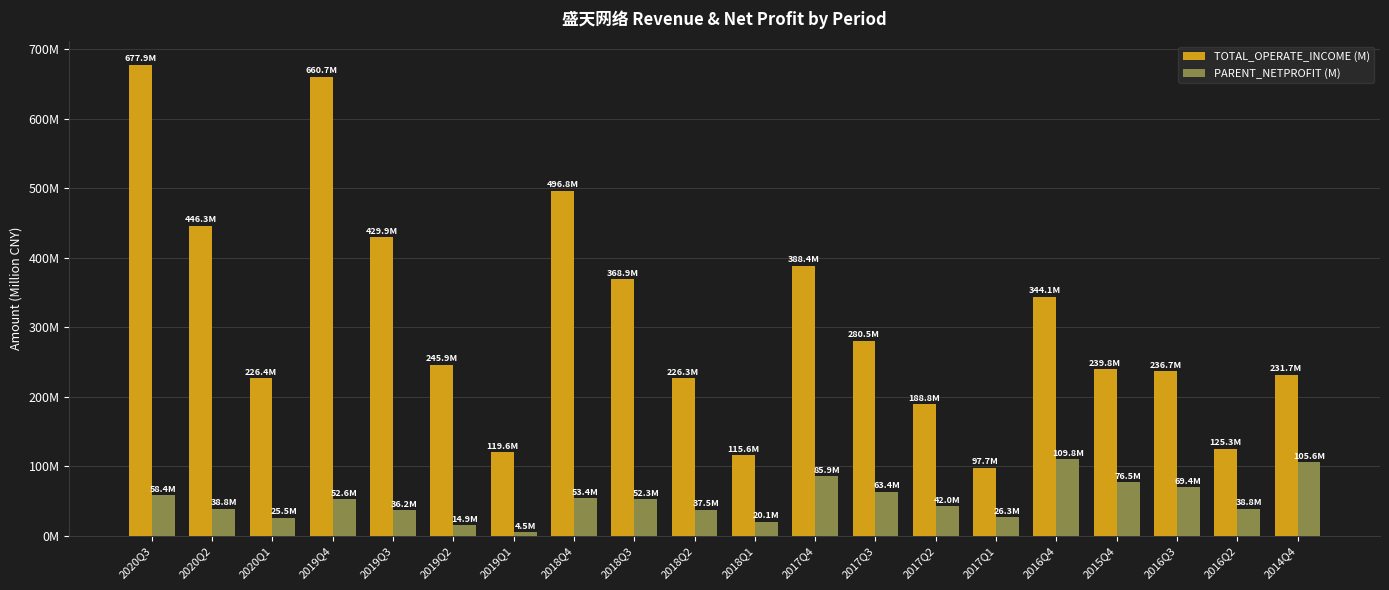

What is the approximate value of TOTAL_OPERATE_INCOME (M) at 2018Q3?

368.9